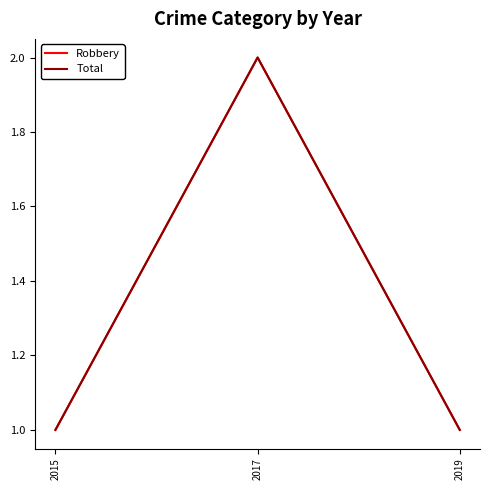

Does the chart have visible grid lines?

No